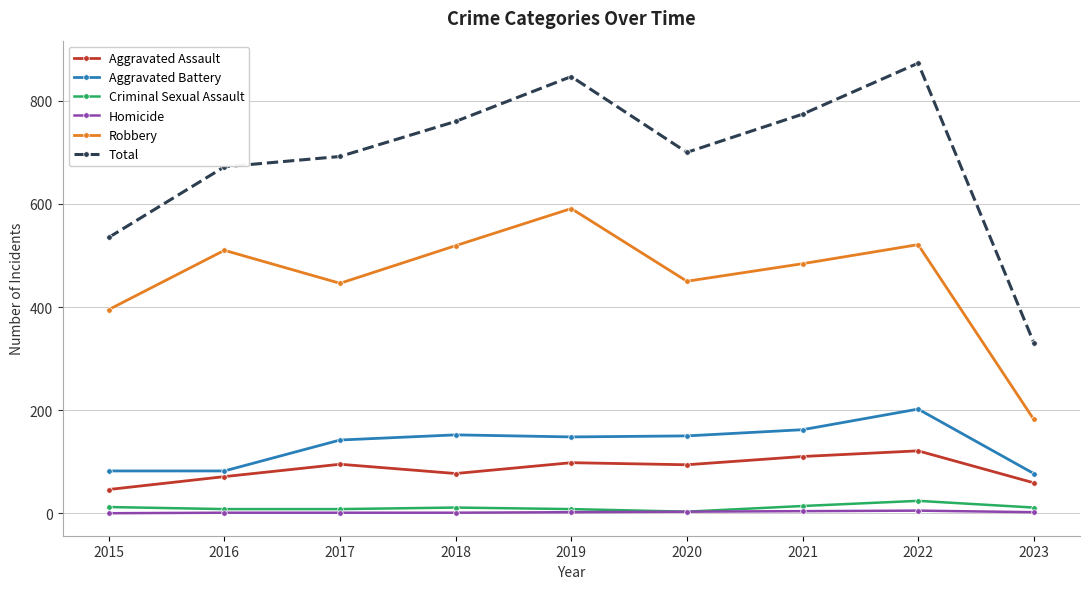

How many lines are shown in the chart?

6